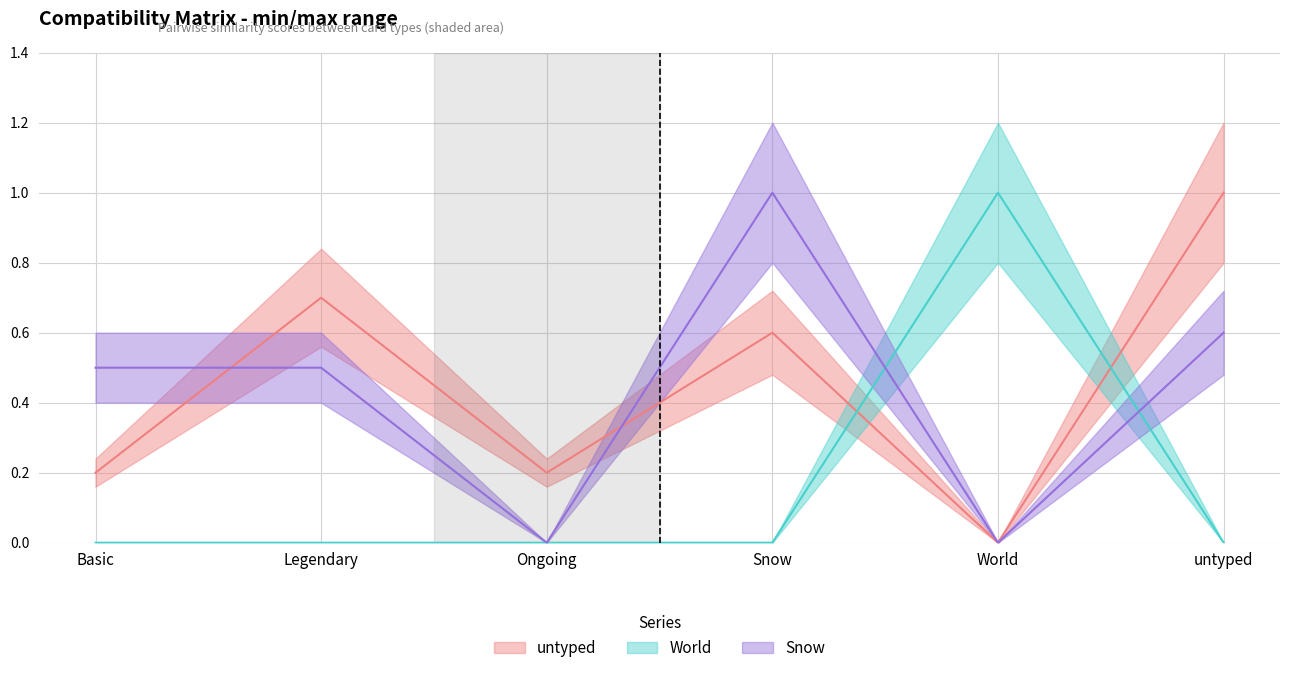

Which label corresponds to the smallest value in the chart?

World